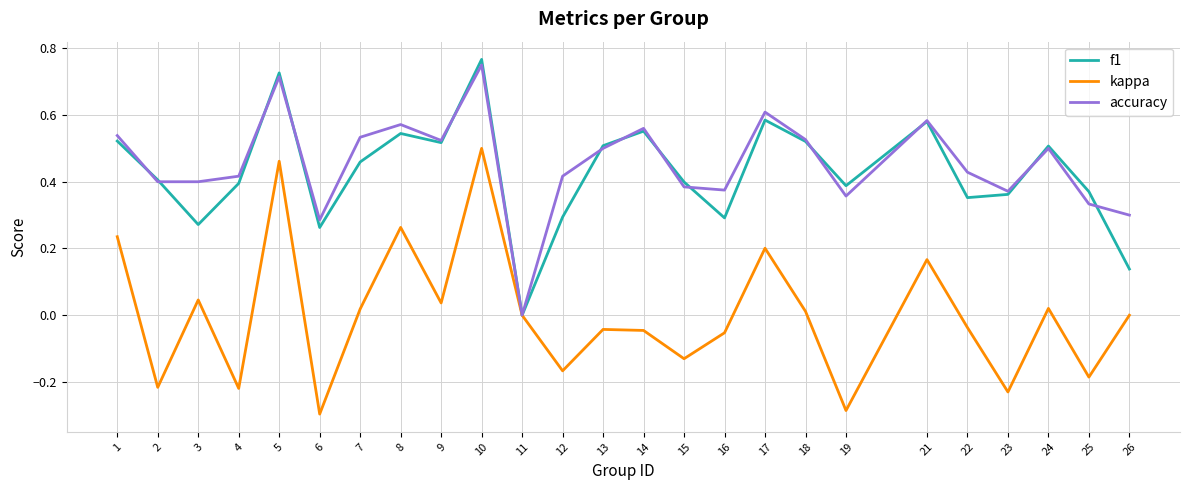

Which series changed the most between 5 and 14?

kappa